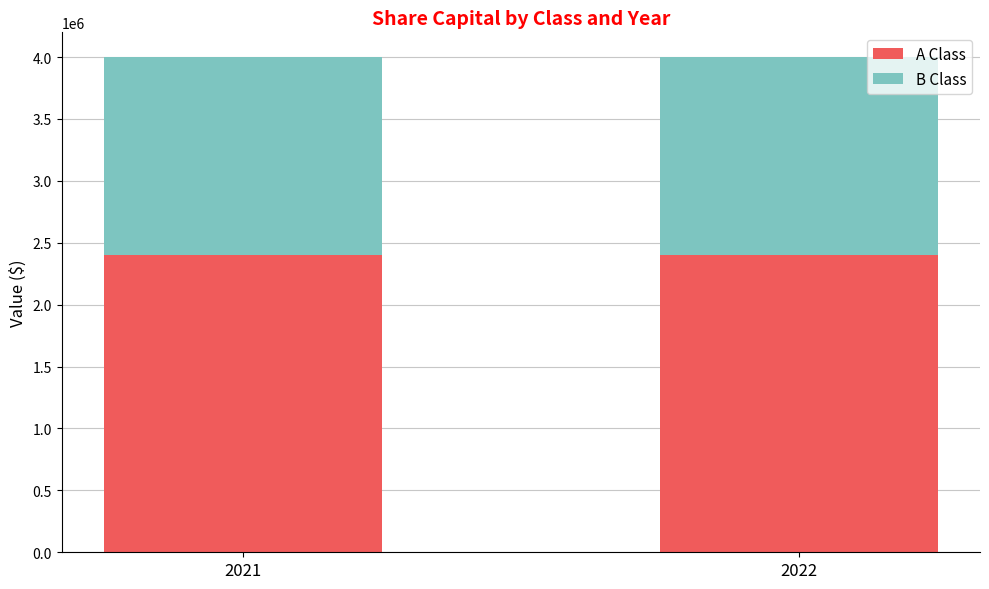

What is the approximate value of A Class at 2021?

2400000